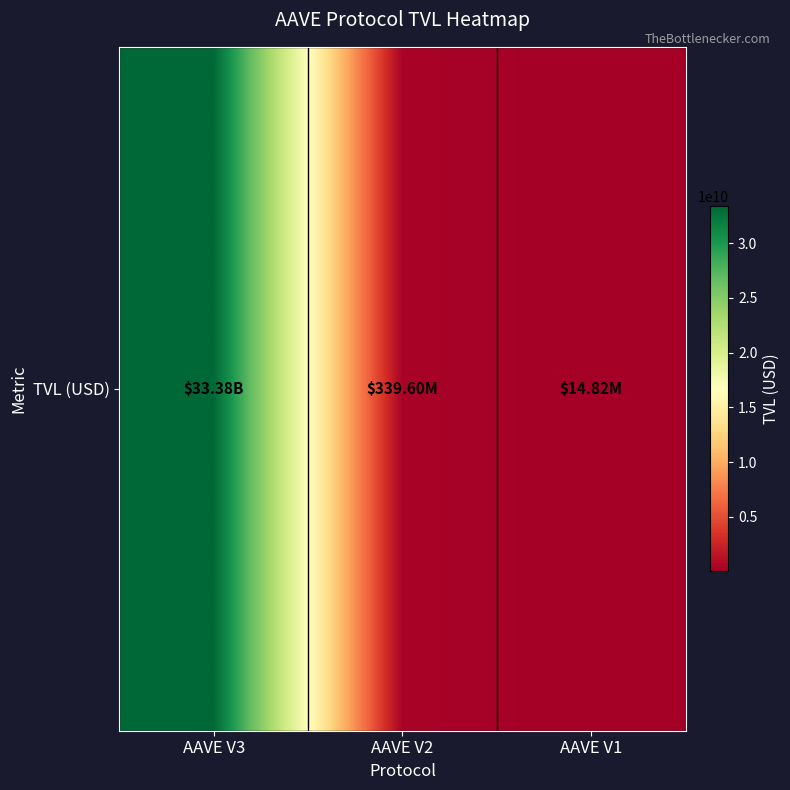

What is the difference between the values at AAVE V3 and AAVE V1?

33366587595.7